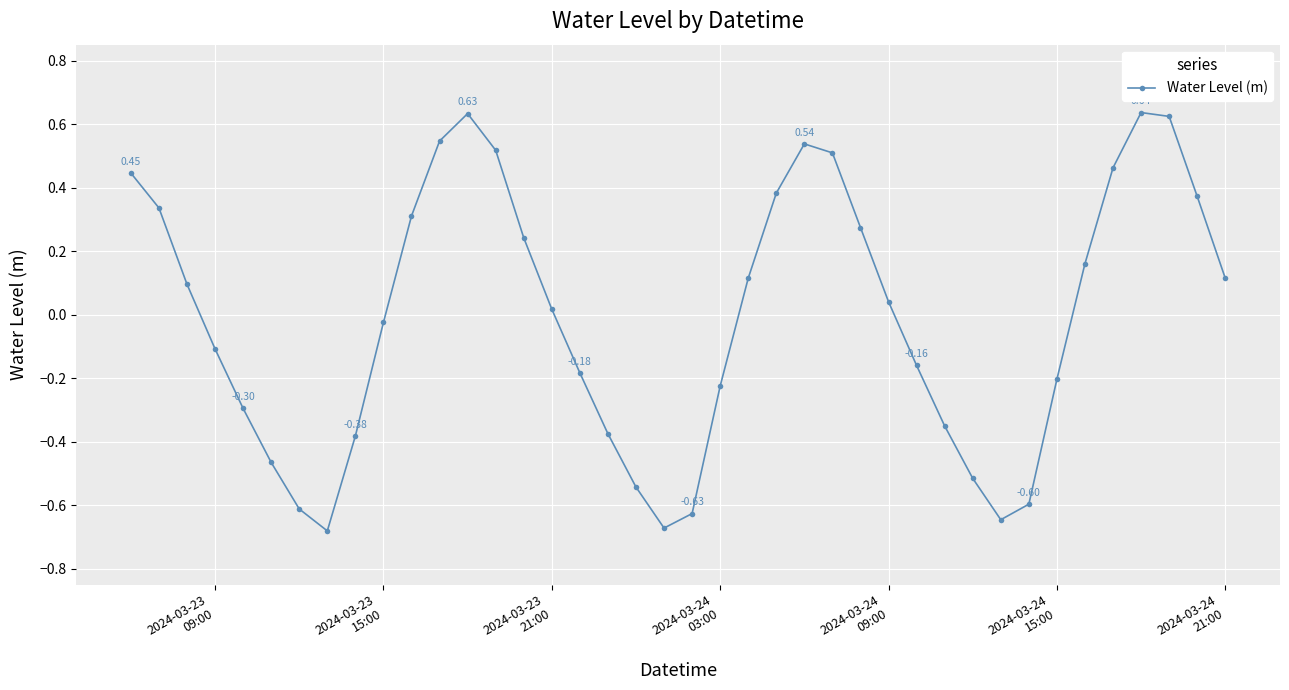

What is the sum of all values?

-0.3